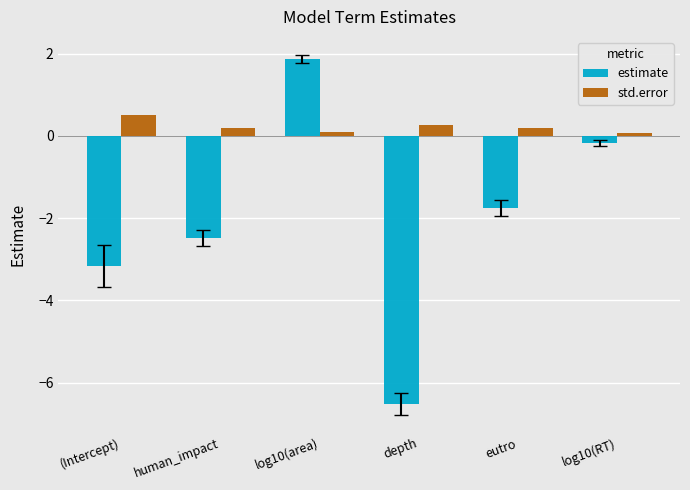

What is the maximum value shown in the chart?

1.9